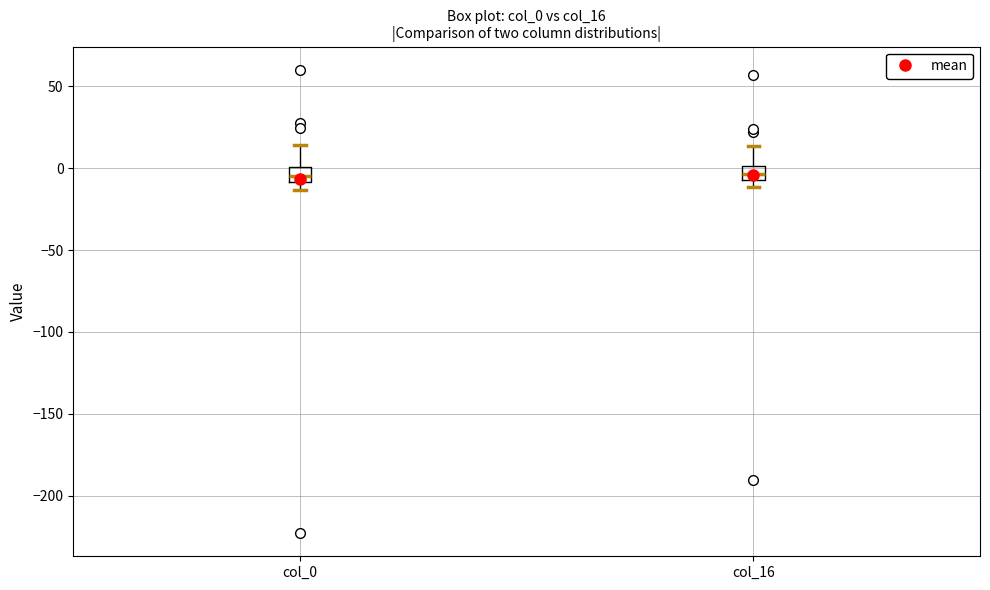

Reading left to right, read every box against the y-axis: the position of its median line, the range the box covers, and the ends of its whiskers. The values are not printed on the chart, so give them approximately, as read against the axis.

col_0: median -5, box -10 to 0, whiskers -15 to 15
col_16: median -5 (inside the box), box -5 to 0, whiskers -10 to 15